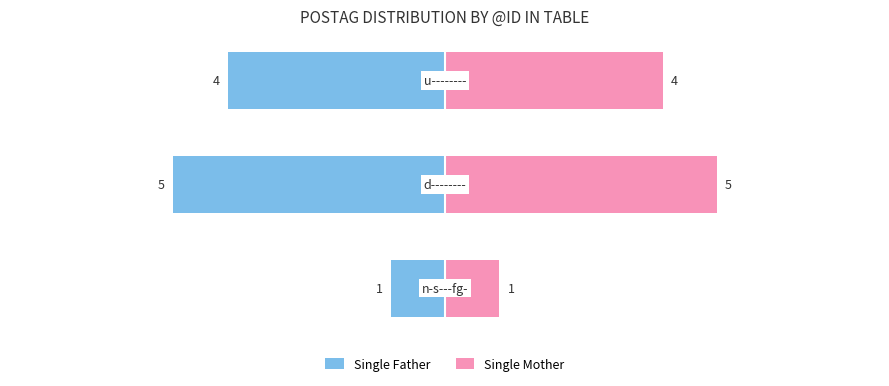

How many data points does each series have?

3